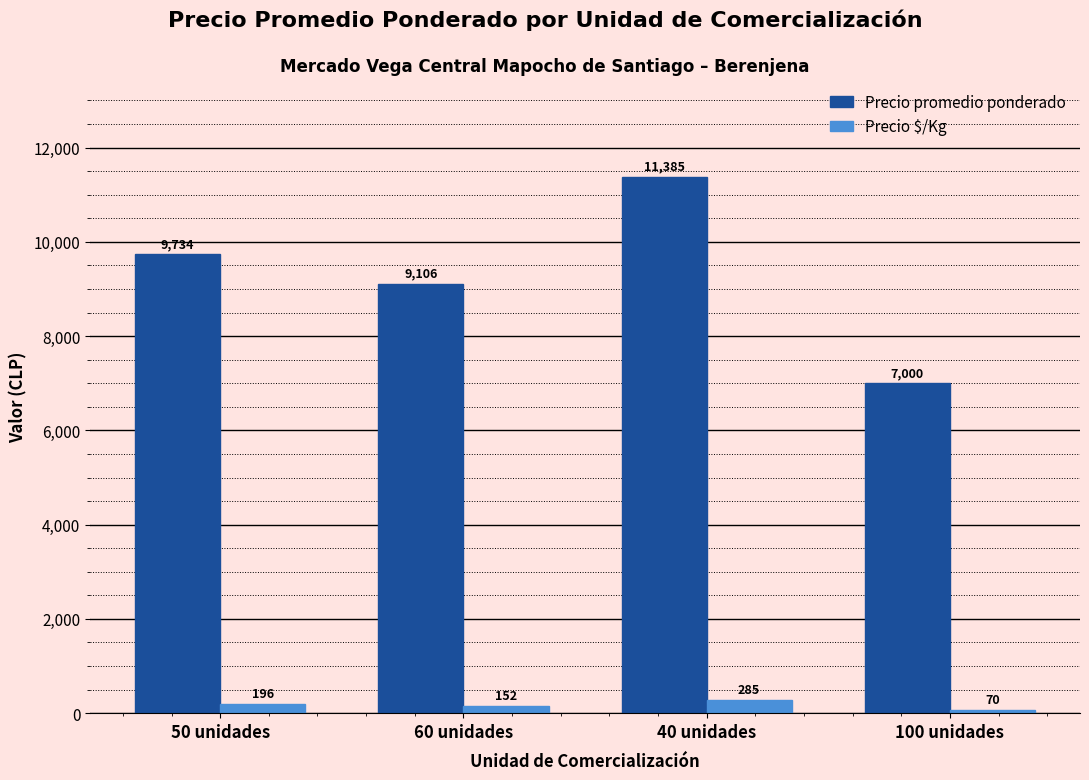

Count the Precio $/Kg values in the range 152 to 285.

3